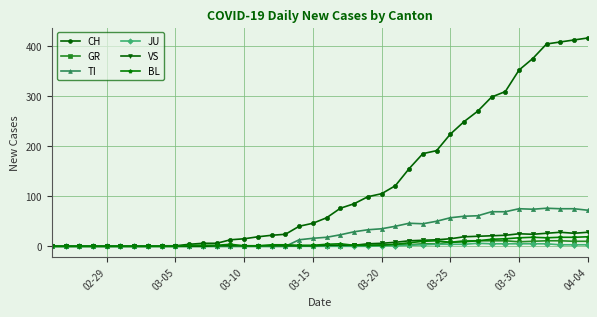

Which series has the largest total across all categories?

CH